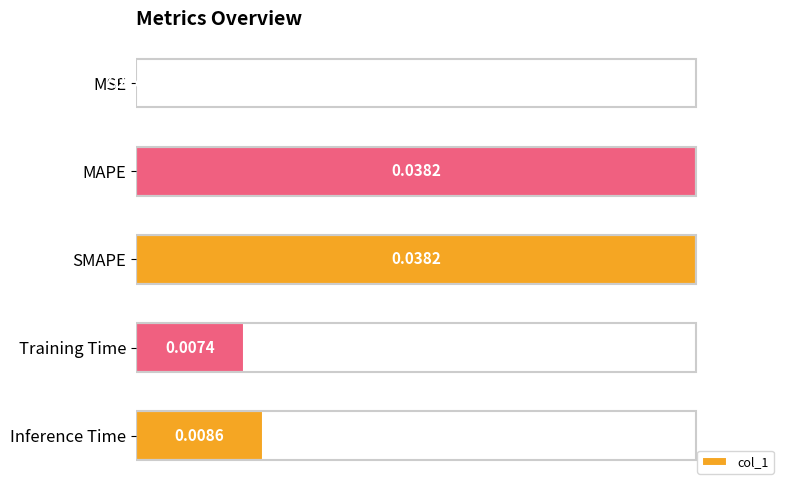

What is the average value?

0.5